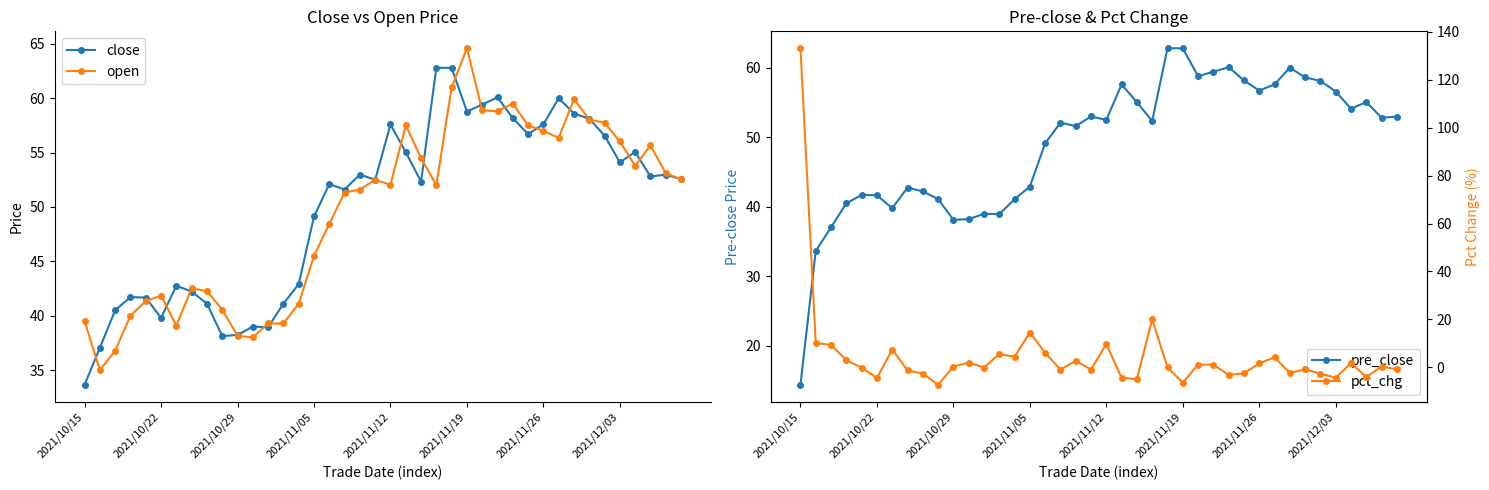

How many times do close and pre_close cross each other?

21